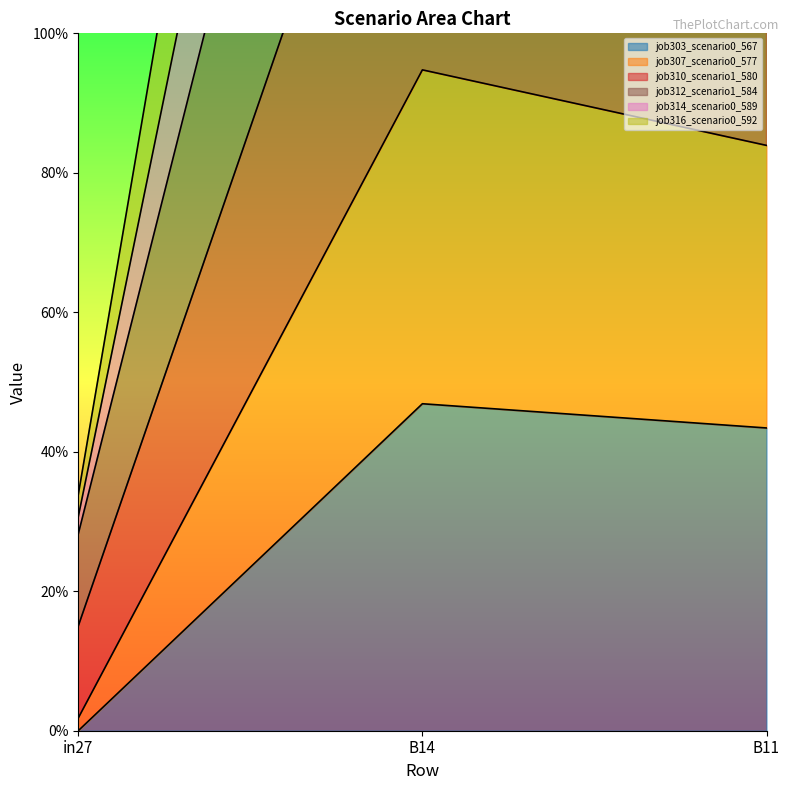

Where is job310_scenario1_580 nearest to the value 1?

in27